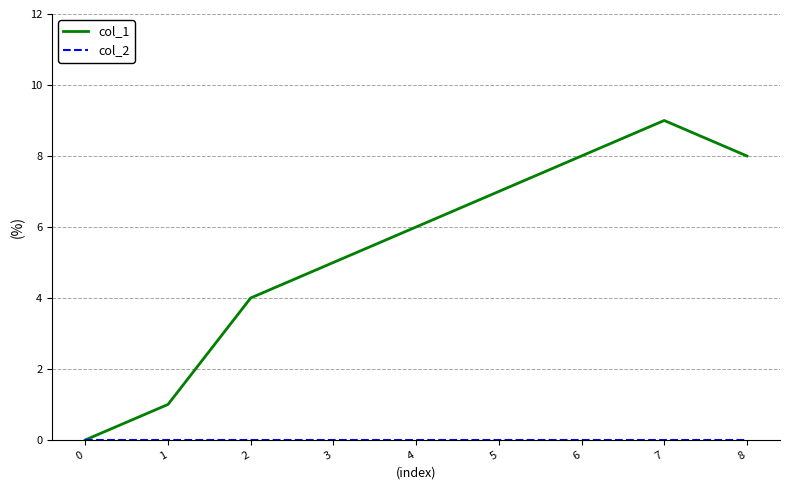

Which category has the highest value across all series?

7